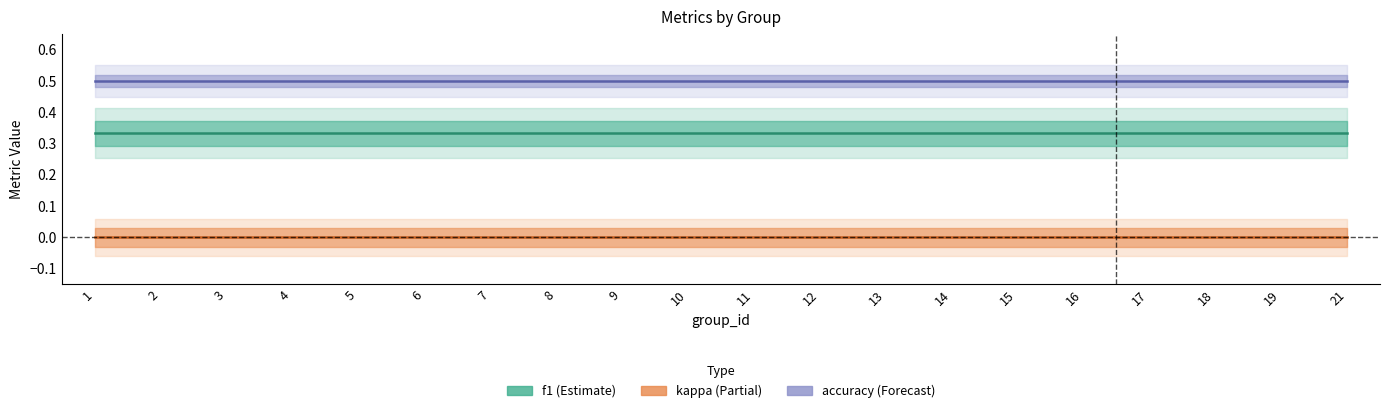

True or false: kappa has more than 1 interior local peaks.

False